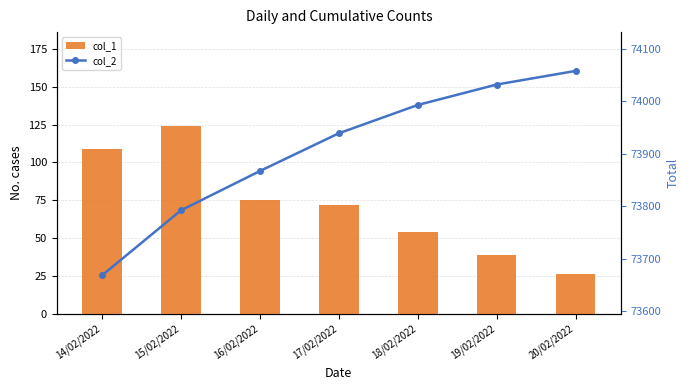

What are all the series names shown in the legend?

col_1, col_2